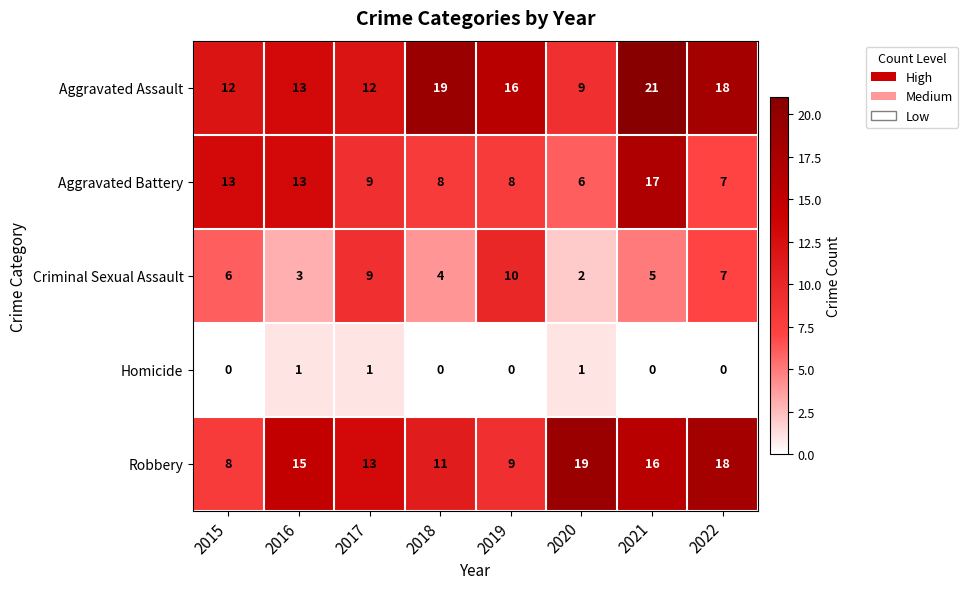

Between 2015 and 2017, which series saw the biggest shift?

Robbery